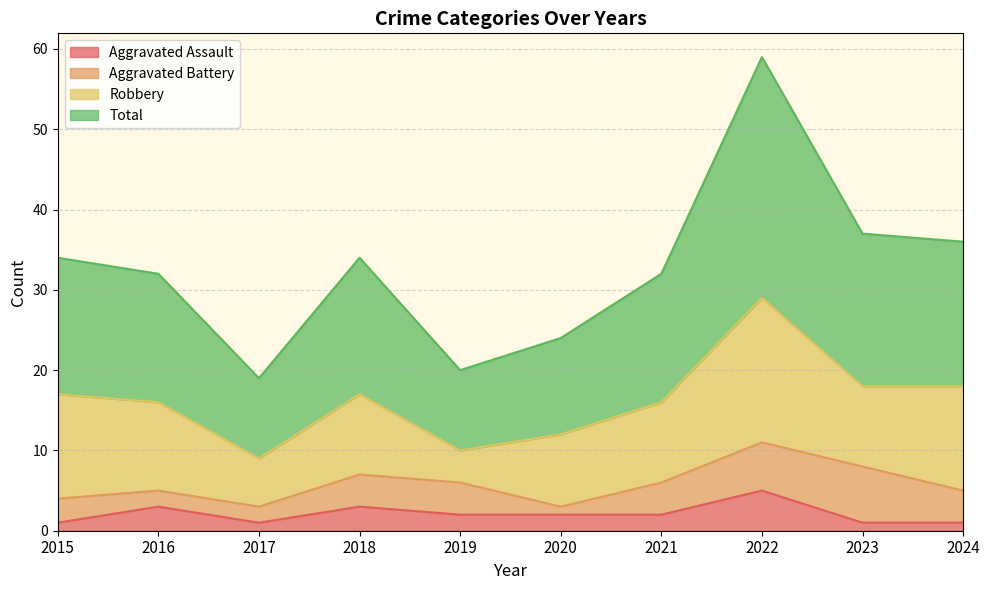

Is it true that Aggravated Assault equals 1 at 2015?

True